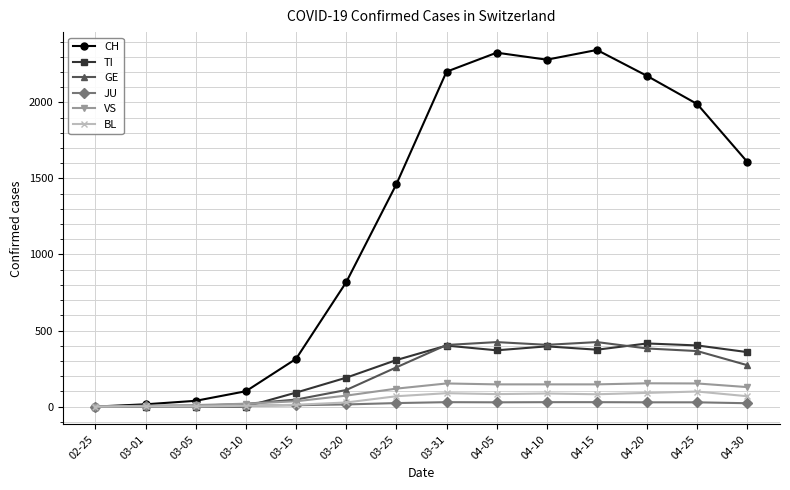

The value of VS at 03-20 is 72. True or false?

True